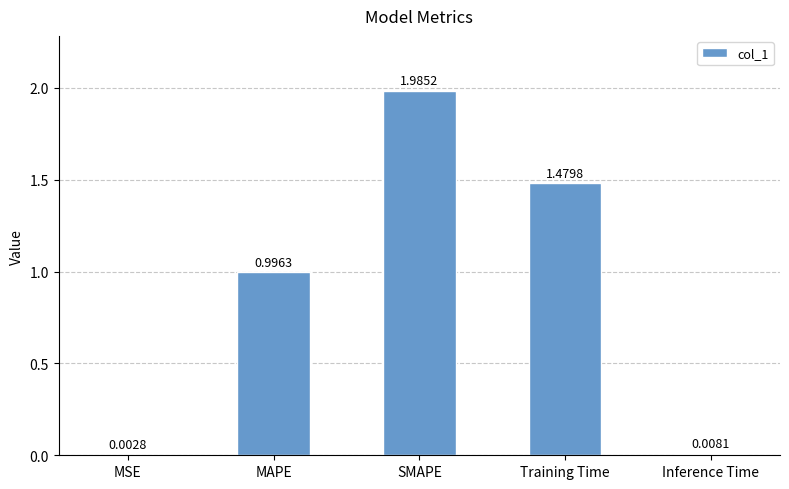

The chart shows a value of 0.5 at MAPE. True or false?

False